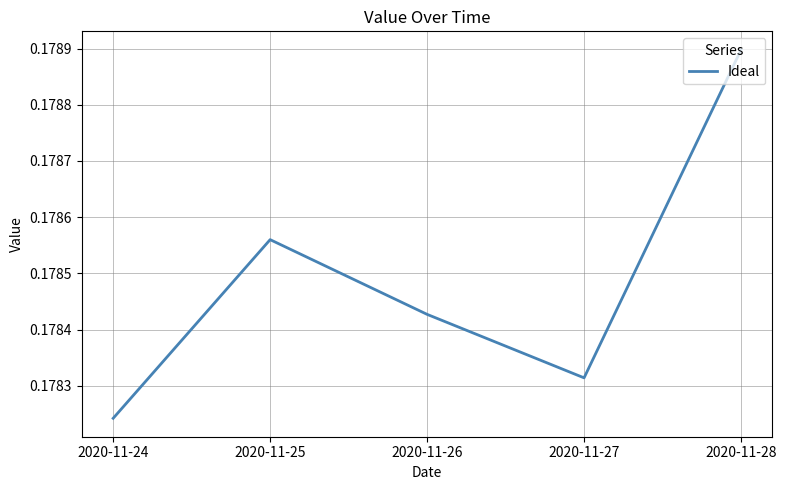

Rank the categories by value from highest to lowest.

2020-11-28, 2020-11-25, 2020-11-26, 2020-11-27, 2020-11-24